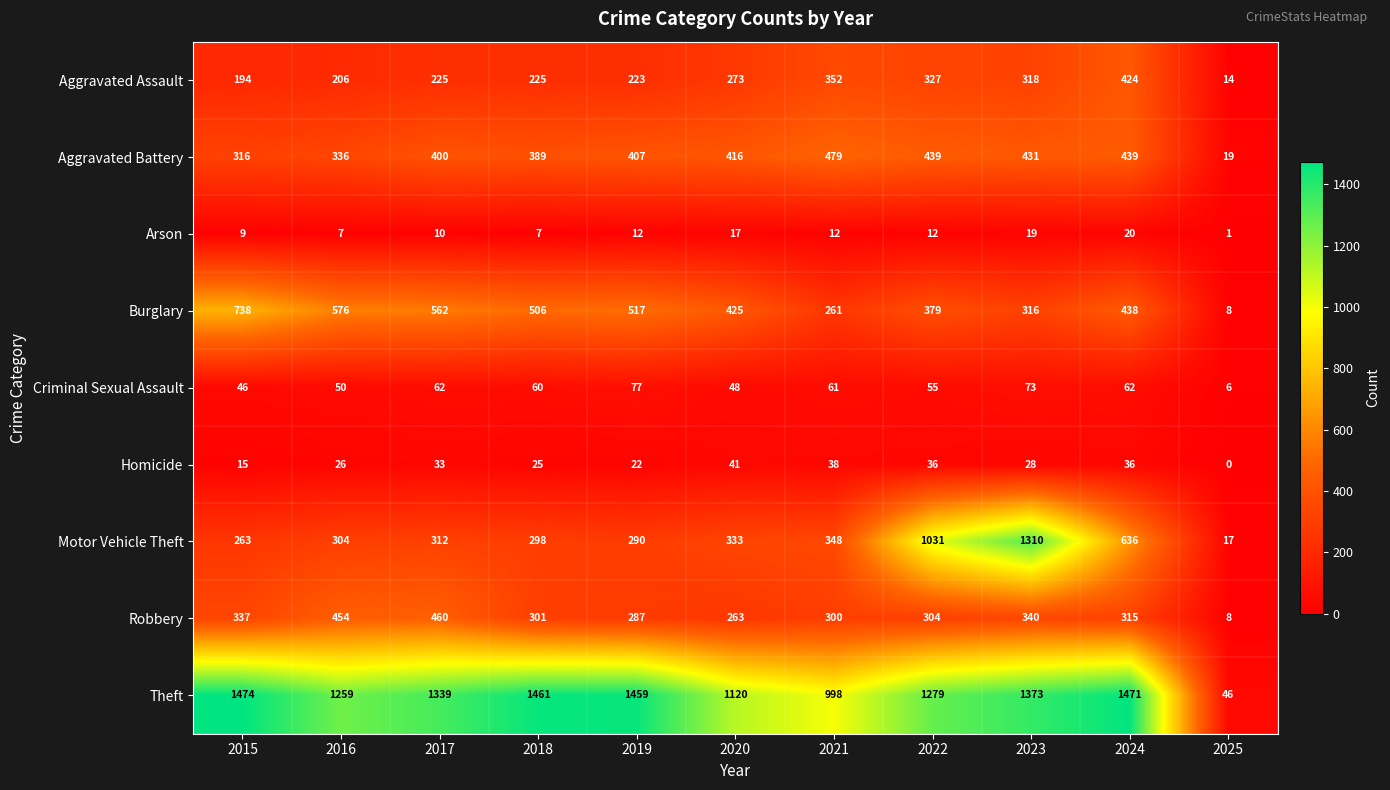

At which category does the chart reach its peak across all series?

2015